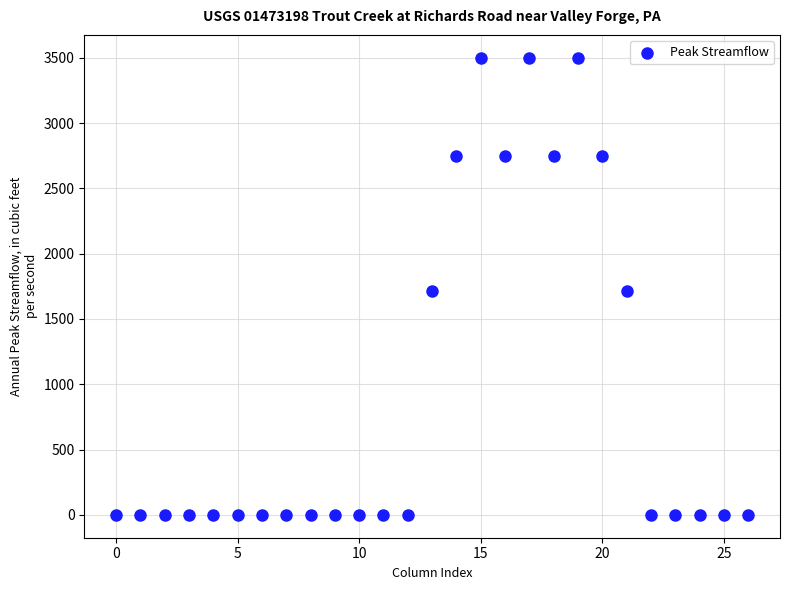

What is the range of Y values (max minus min)?

3500.0